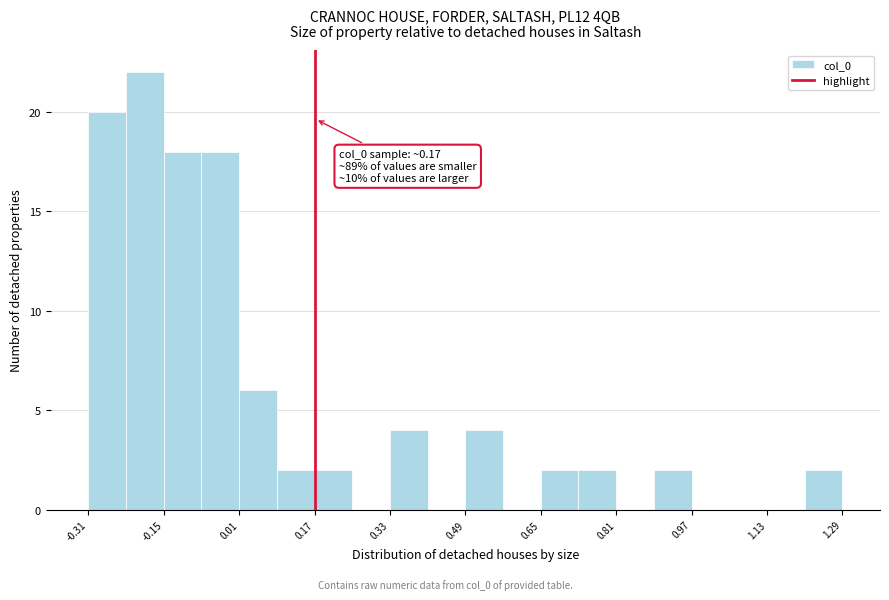

Around what value on the x-axis is the tallest bar? Give the approximate position of its centre, as read against the axis.

-0.20